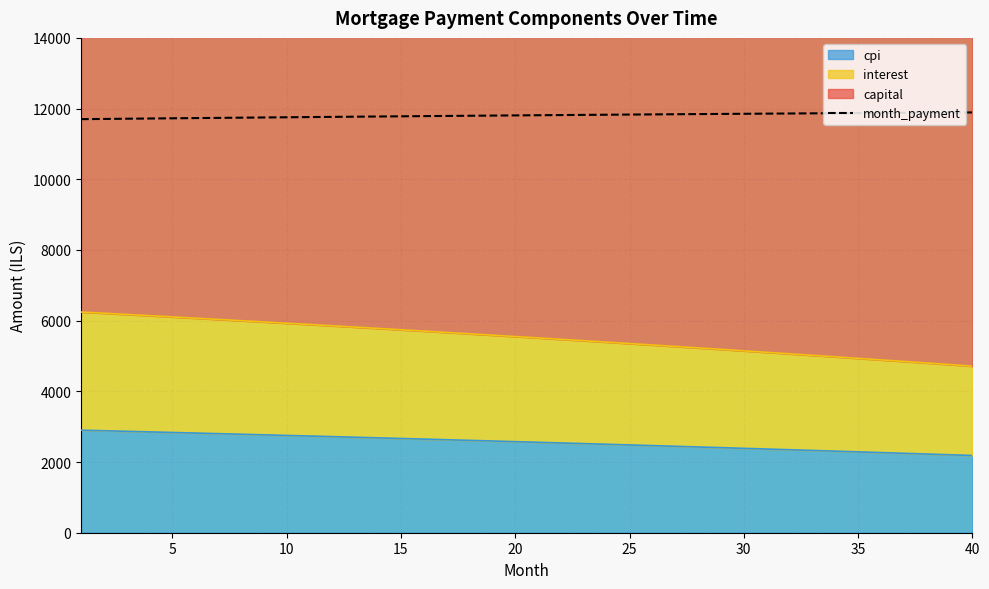

Is it true that capital equals 1405.5 at 14?

False